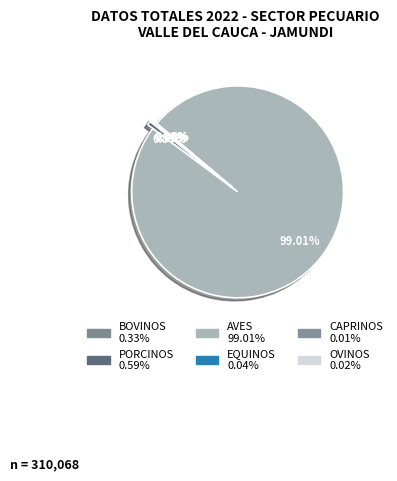

Count the number of slices in the pie.

6